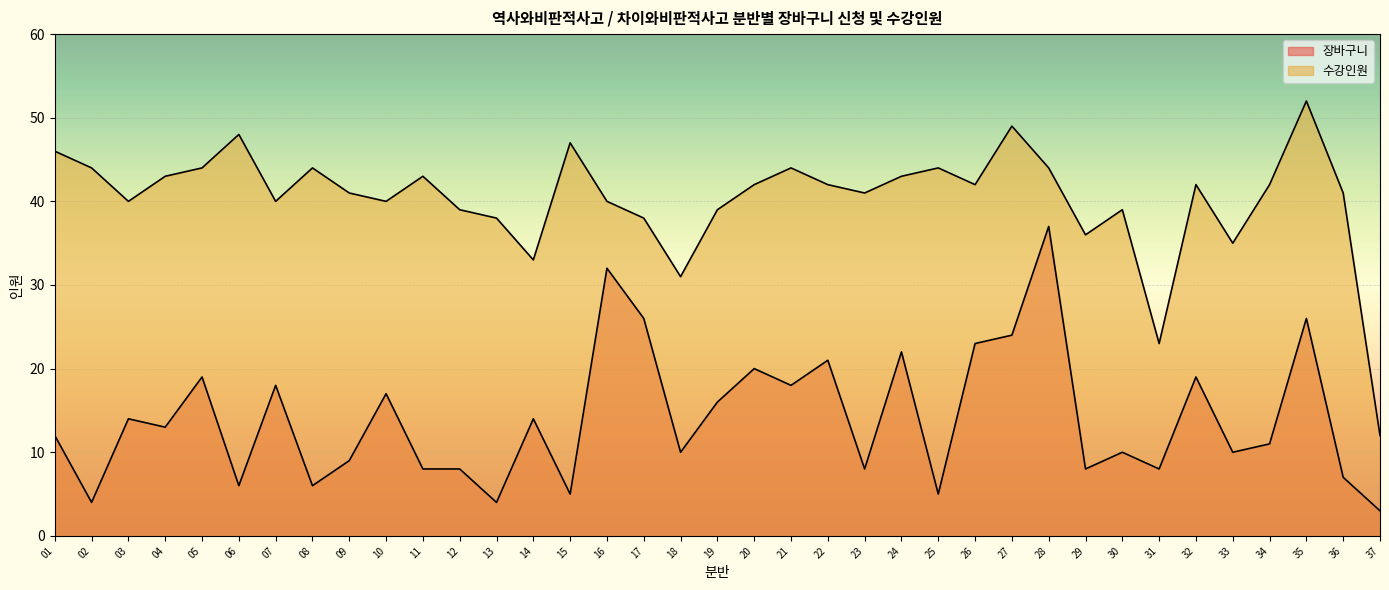

True or false: 장바구니 and 수강인원 intersect in this chart.

False